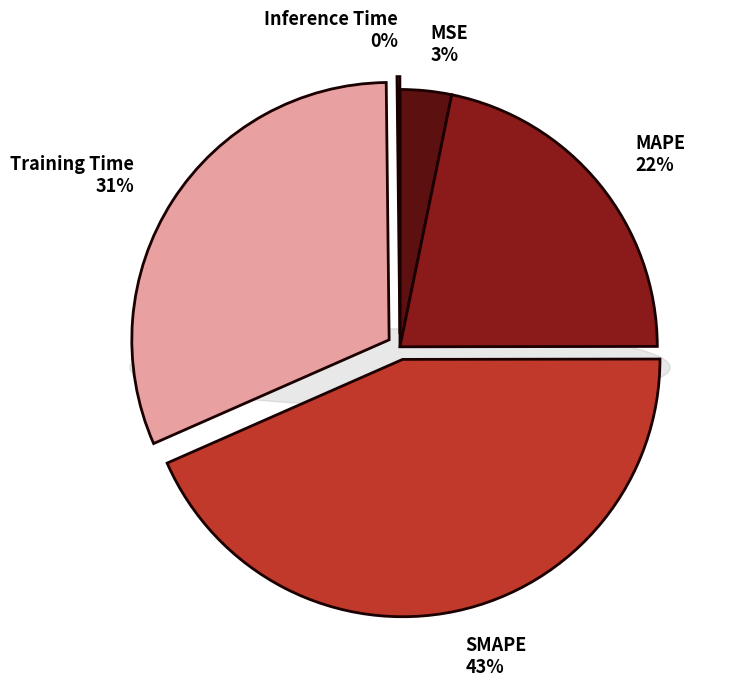

What is the smallest slice in the pie chart?

Inference Time